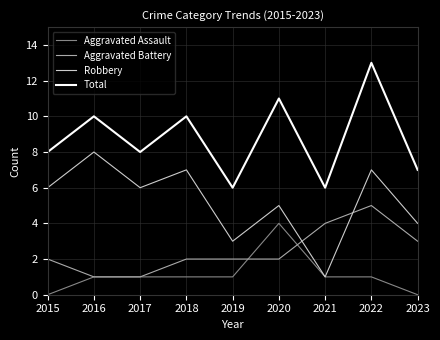

True or false: Total and Aggravated Battery intersect in this chart.

False